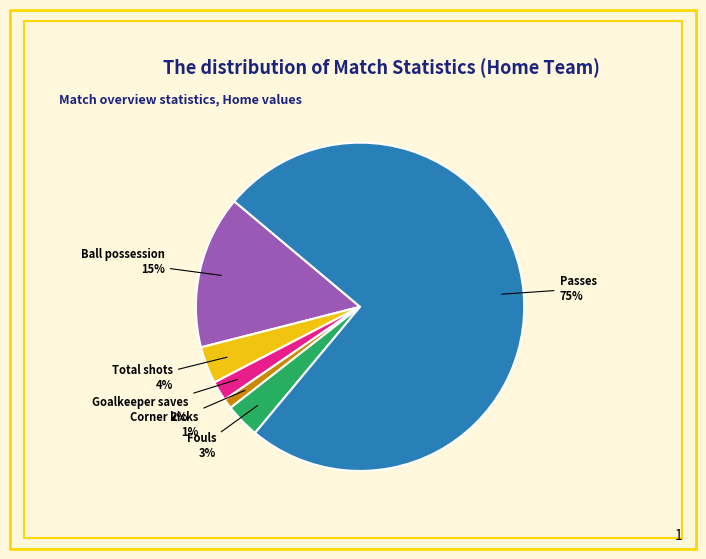

Does Total shots account for over 50% of the chart?

No